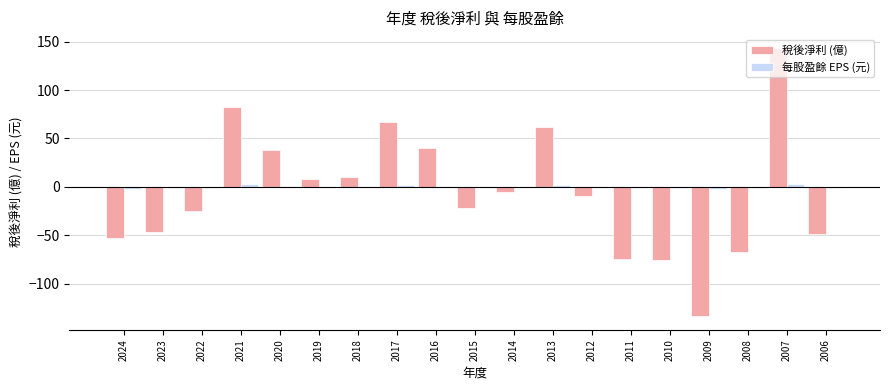

What is the approximate value of 稅後淨利 (億) at 2014?

-5.4